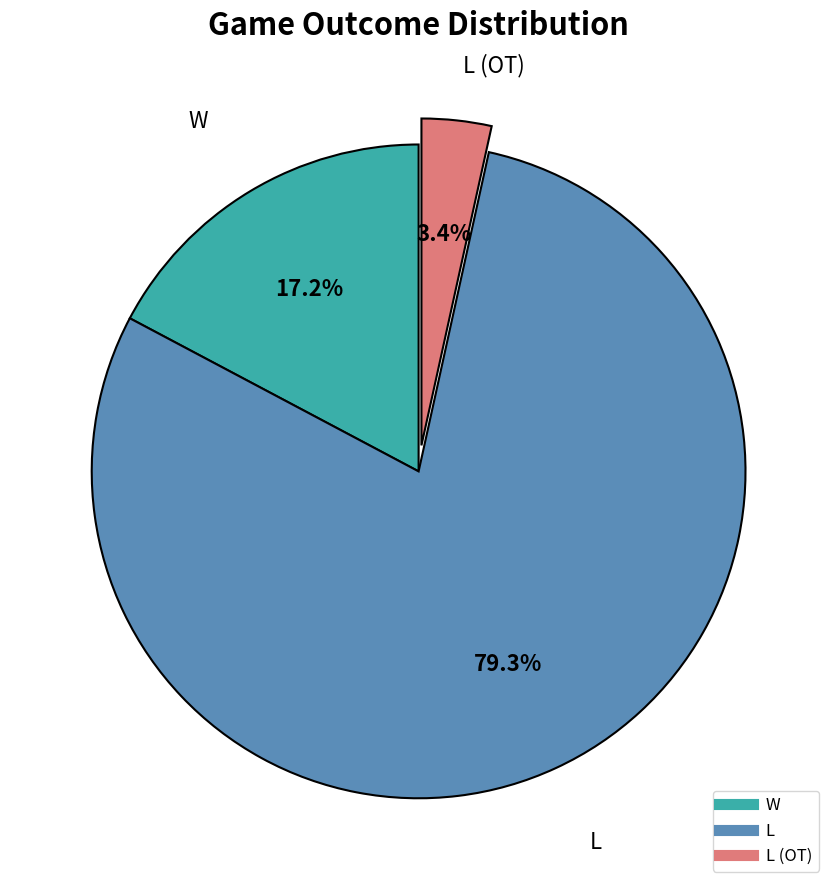

Does any single category account for the majority?

Yes